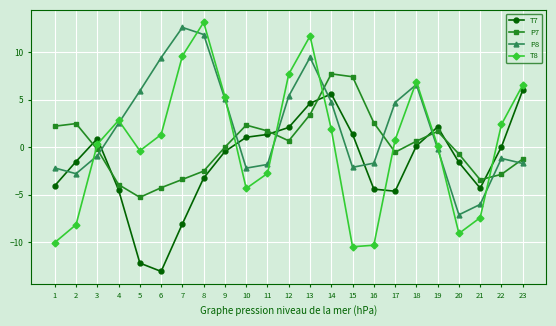

Which series has the largest total across all categories?

P8